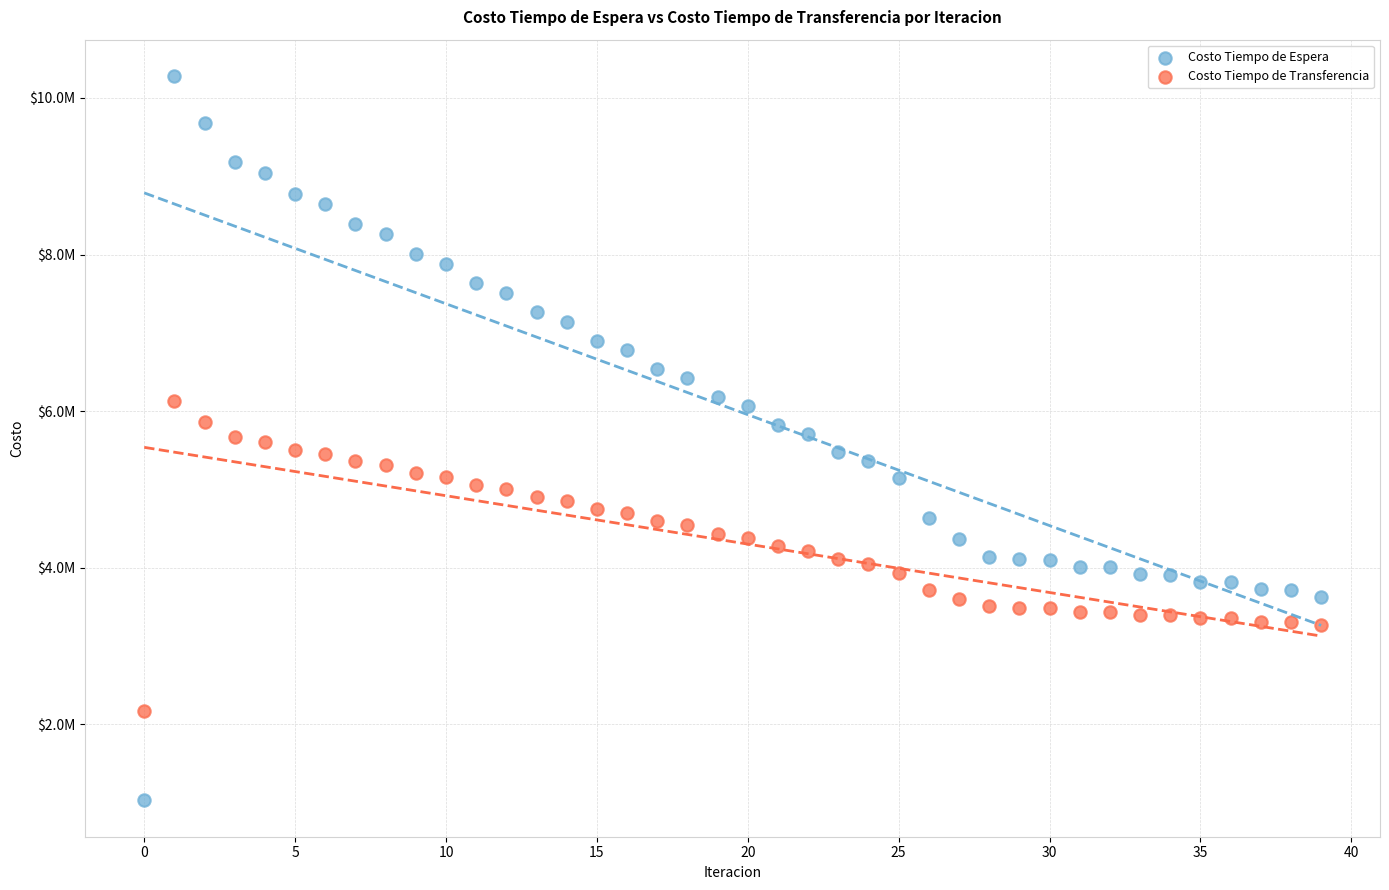

Which series contains the highest Y value?

Costo Tiempo de Espera